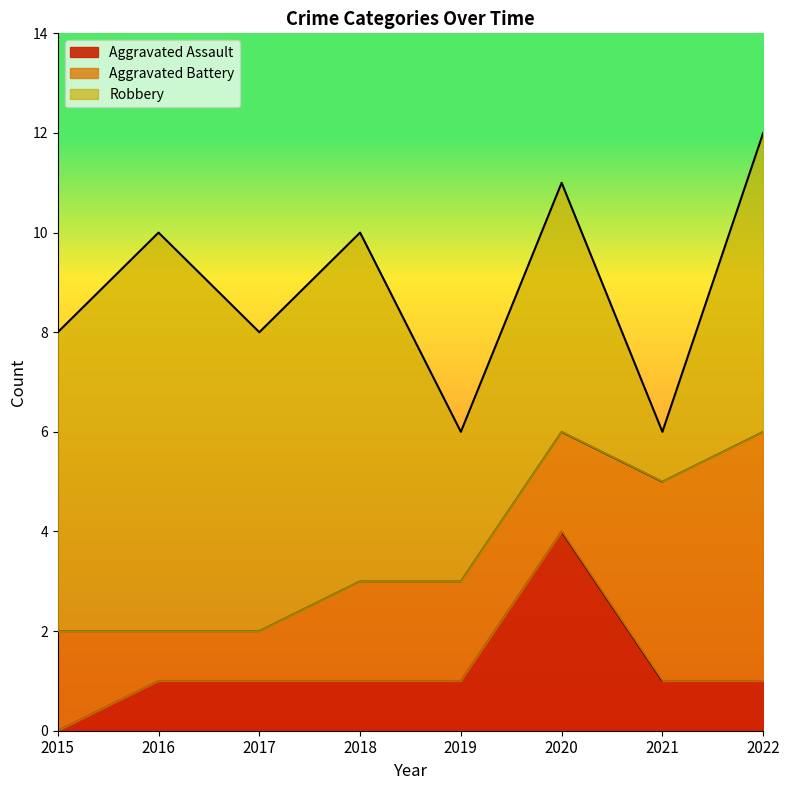

Count the number of categories in the chart.

8